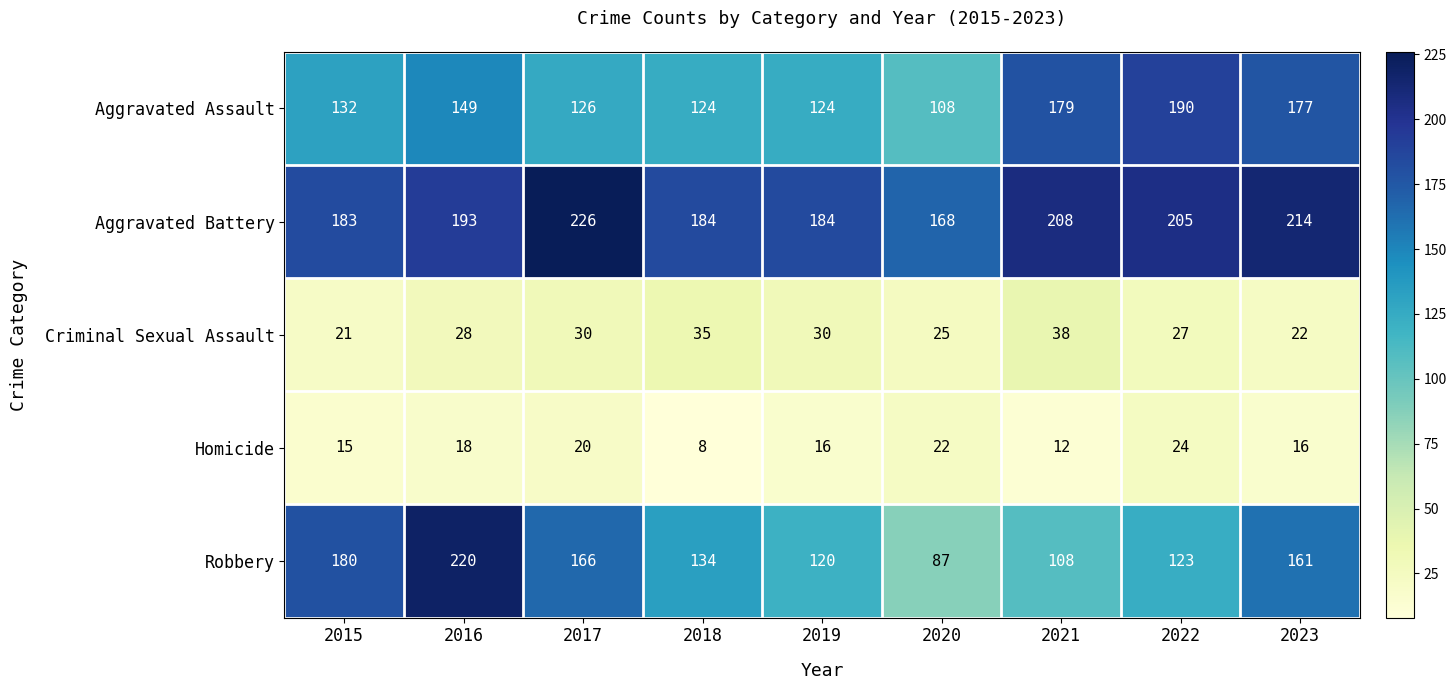

Which series changed the most between 2018 and 2019?

Robbery